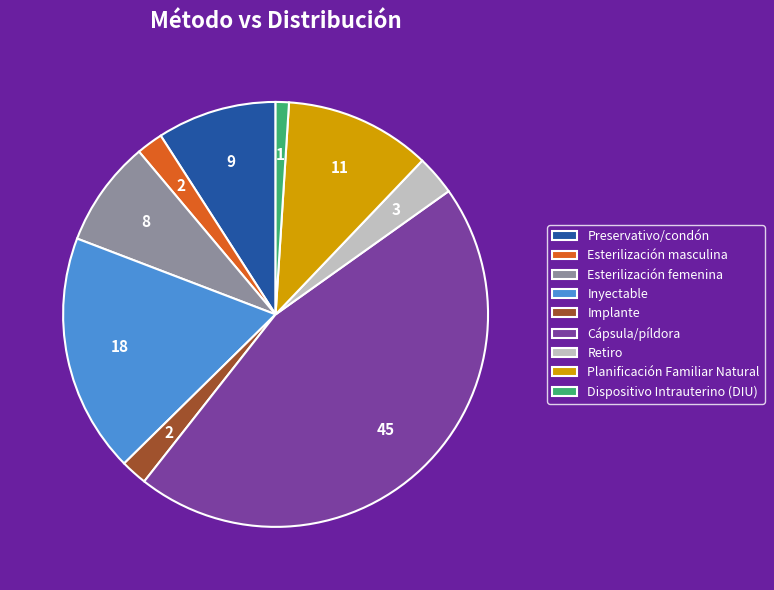

Which category has the biggest portion of the pie?

Cápsula/píldora